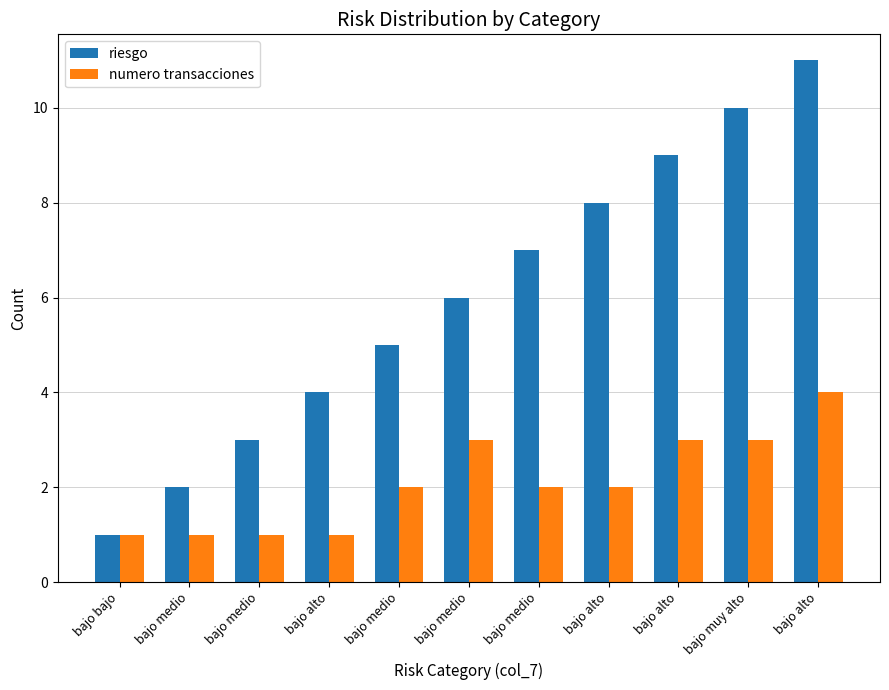

The numero transacciones series shows 0 at bajo medio. True or false?

False